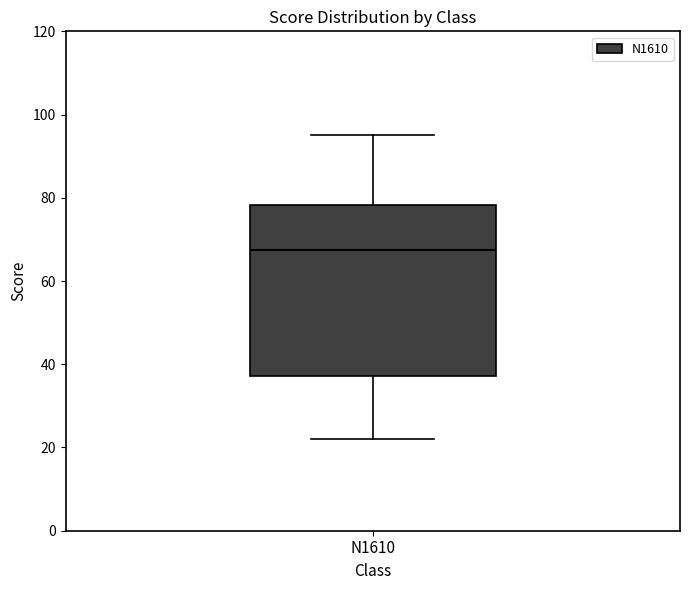

Read this box plot against the y-axis: the position of the median line, the range covered by the box, and the ends of both whiskers. The values are not printed on the chart, so give them approximately, as read against the axis.

median 68, box 38 to 78, whiskers 22 to 96